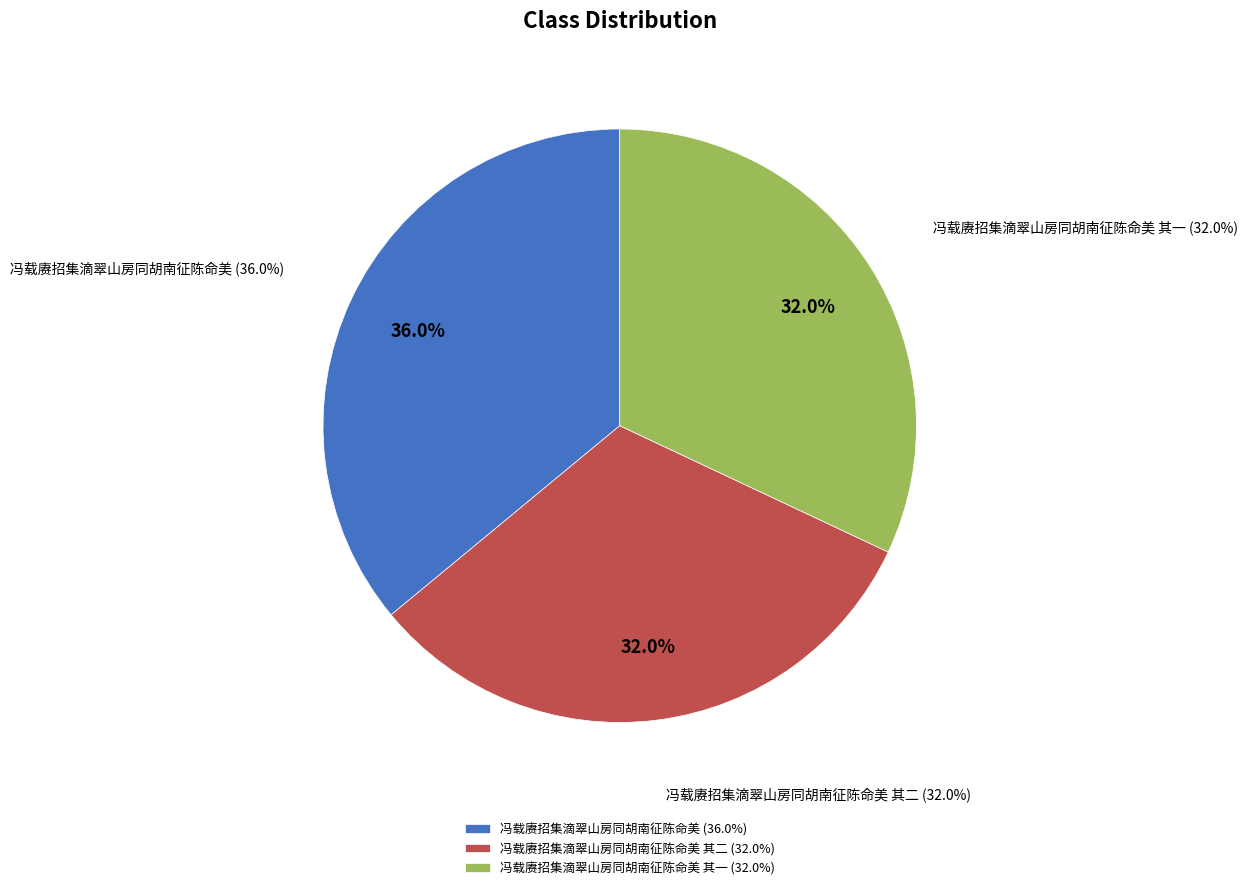

Rank the categories by value from highest to lowest.

冯载赓招集滴翠山房同胡南征陈命美, 冯载赓招集滴翠山房同胡南征陈命美 其二, 冯载赓招集滴翠山房同胡南征陈命美 其一